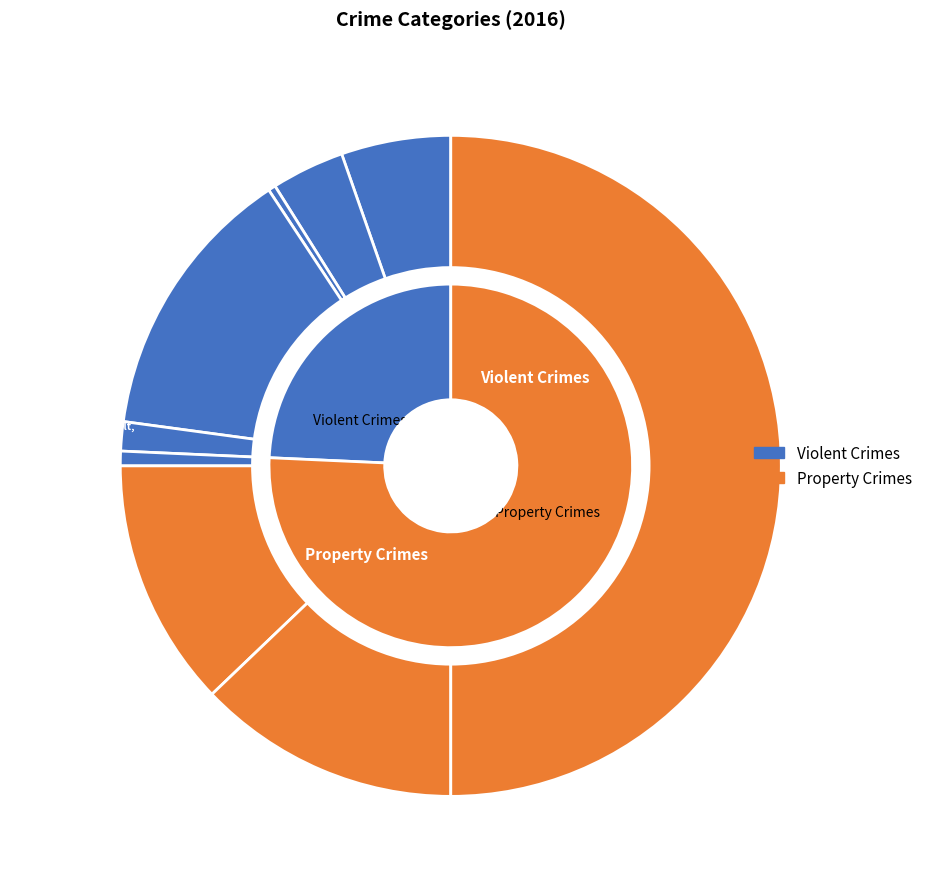

Is the sum of Criminal Sexual Assault and Arson greater than half?

No